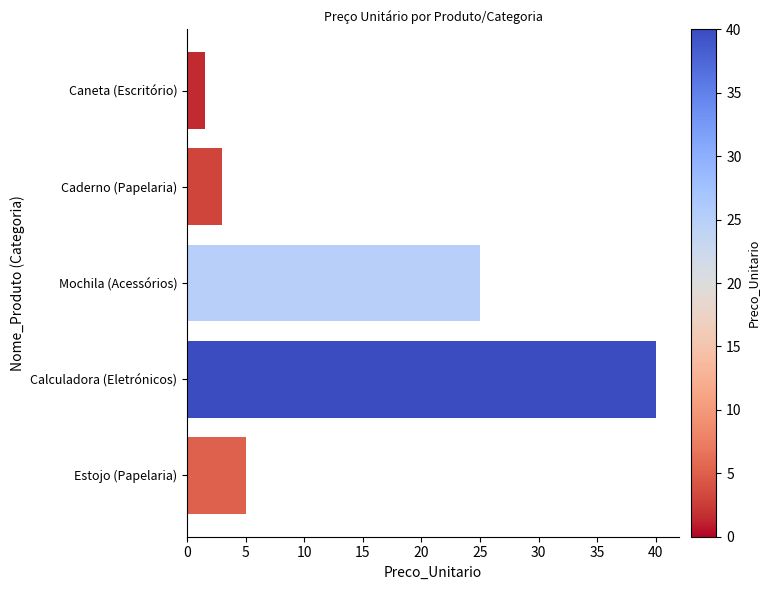

How many bars are there in total?

5